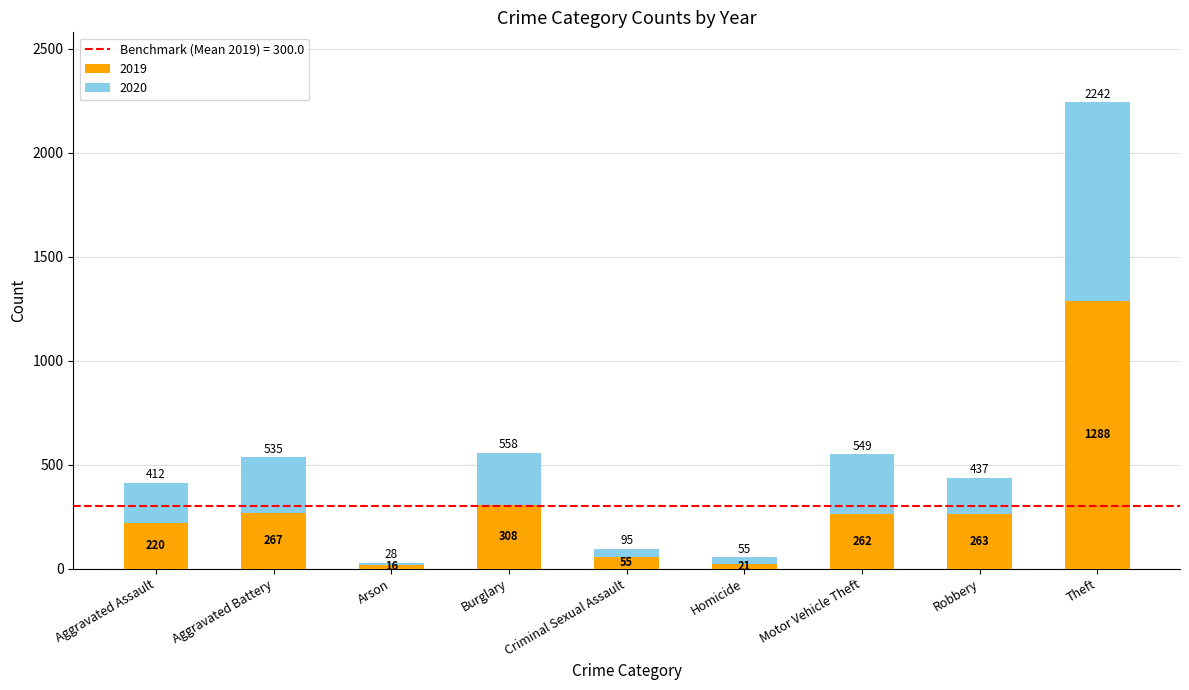

How many categories are shown in the chart?

9